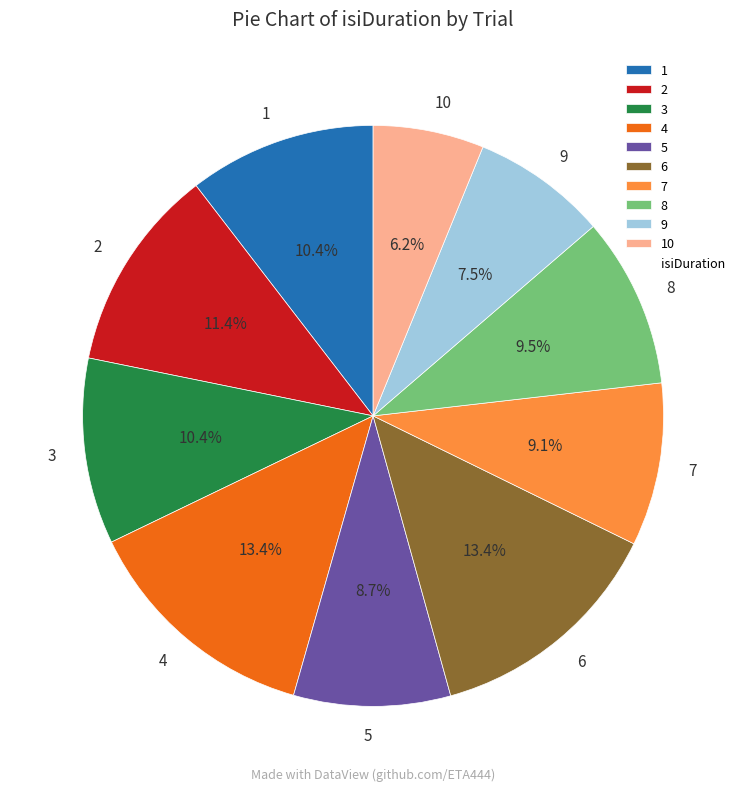

What is the smallest slice in the pie chart?

10